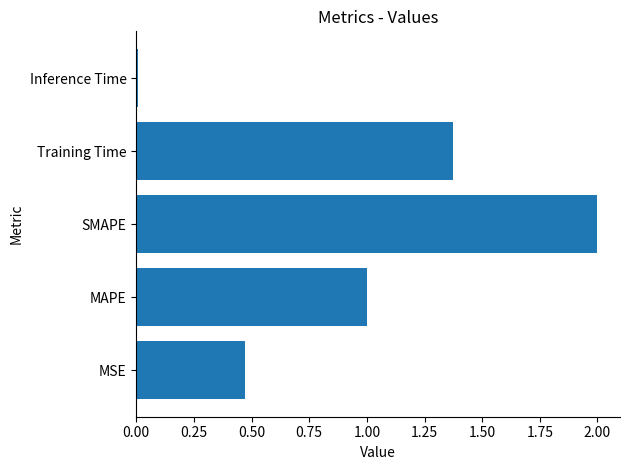

Is it true that the value at MSE is 0.2?

False